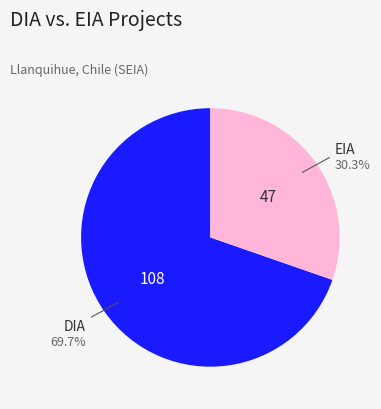

Is there a majority slice in this chart?

Yes